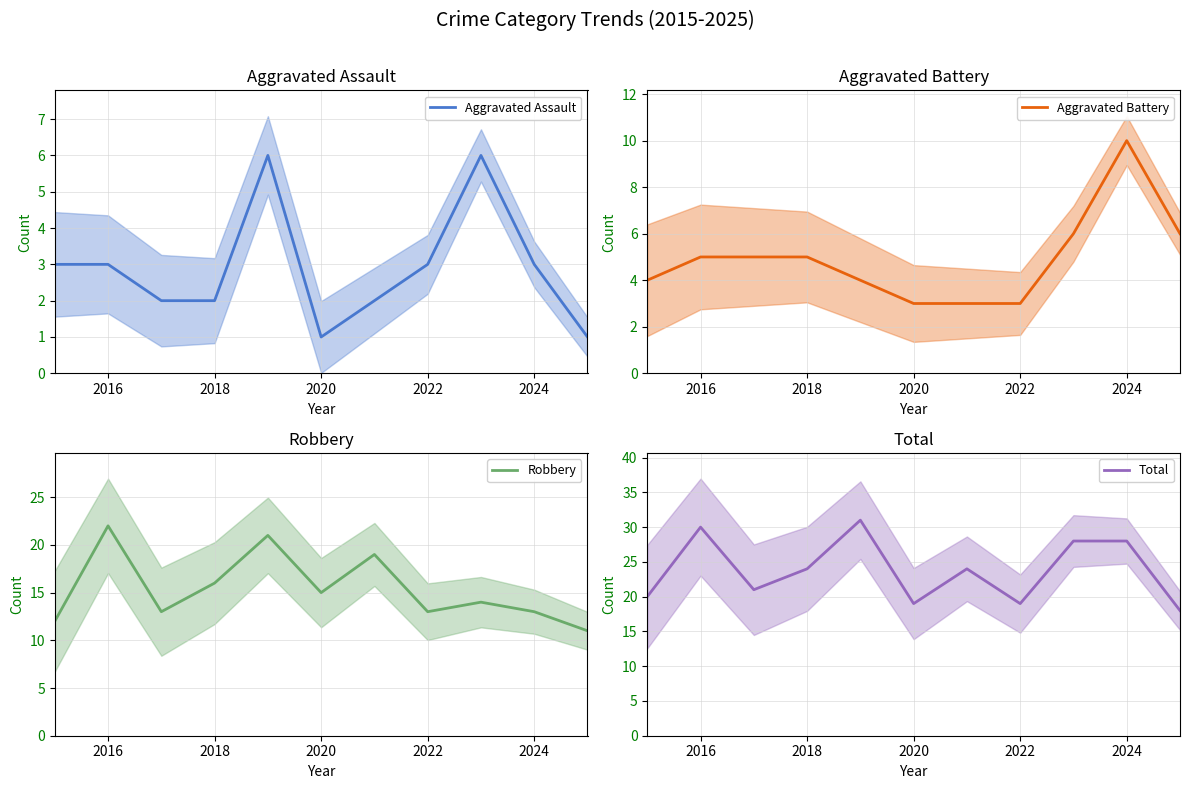

True or false: Total and Aggravated Battery cross at least once.

False